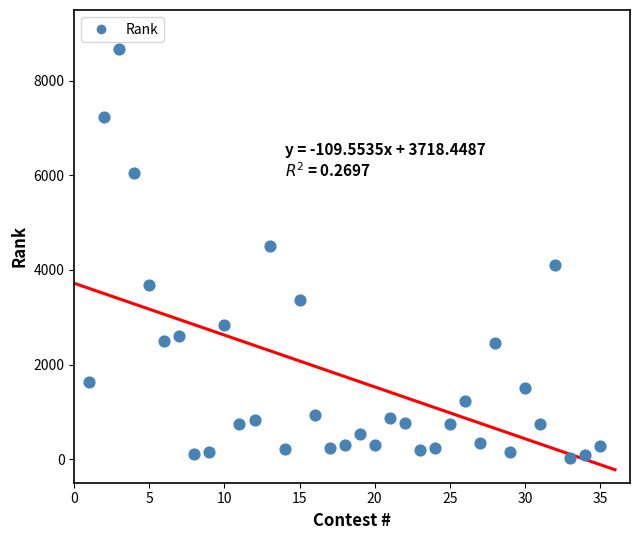

What is the range of X values (max minus min)?

34